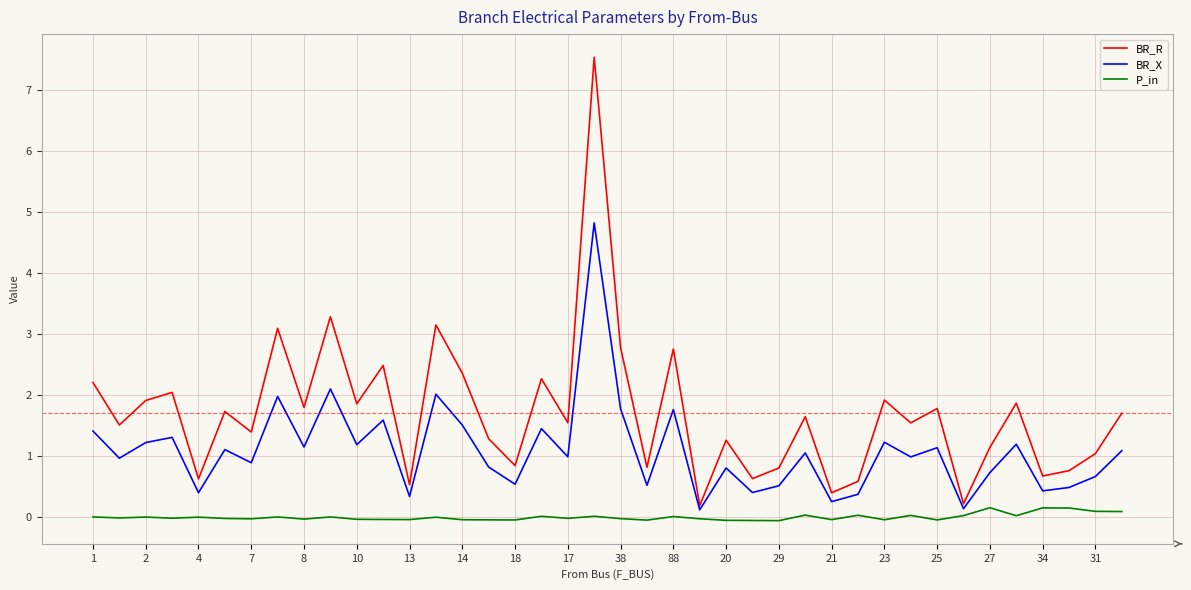

In BR_X, how many points are lower than both neighbors (excluding endpoints)?

15